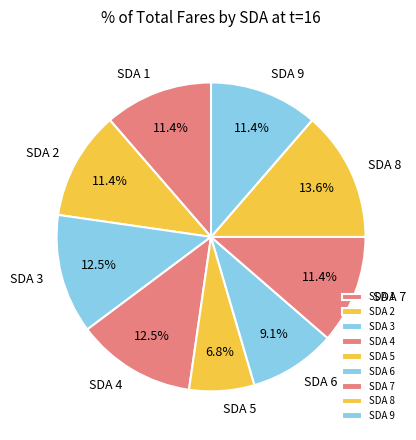

How many segments does this pie chart have?

9